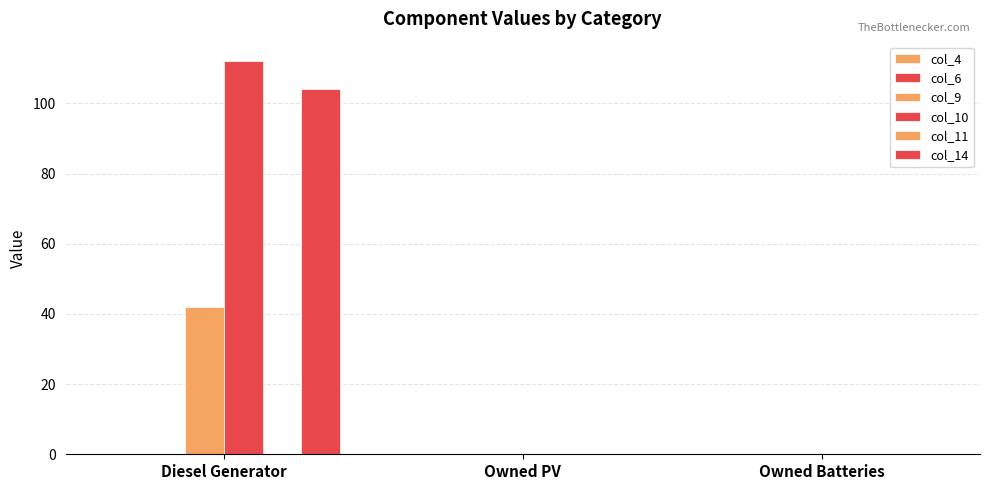

How many groups of bars are there?

3